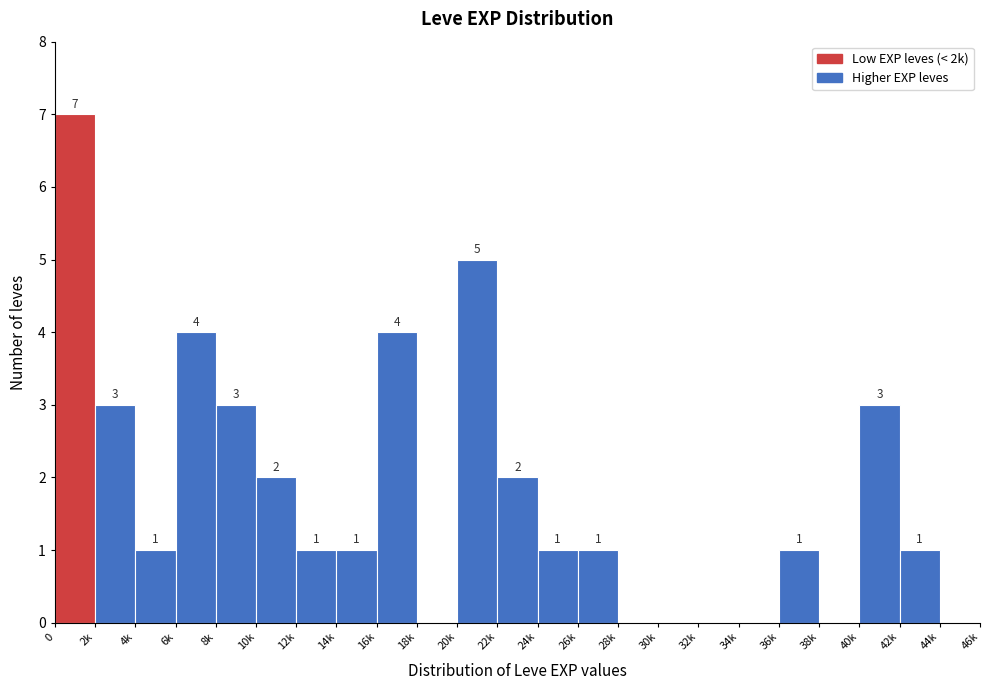

Reading left to right, list all the values displayed in this chart.

0=7	2k=3	4k=1	6k=4	8k=3	10k=2	12k=1	14k=1	16k=4	18k=0	20k=5	22k=2	24k=1	26k=1	28k=0	30k=0	32k=0	34k=0	36k=1	38k=0	40k=3	42k=1	44k=0